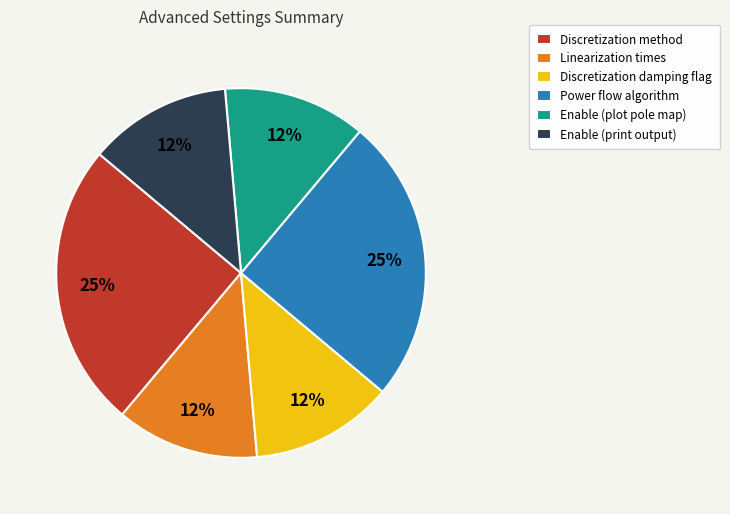

How many segments does this pie chart have?

6